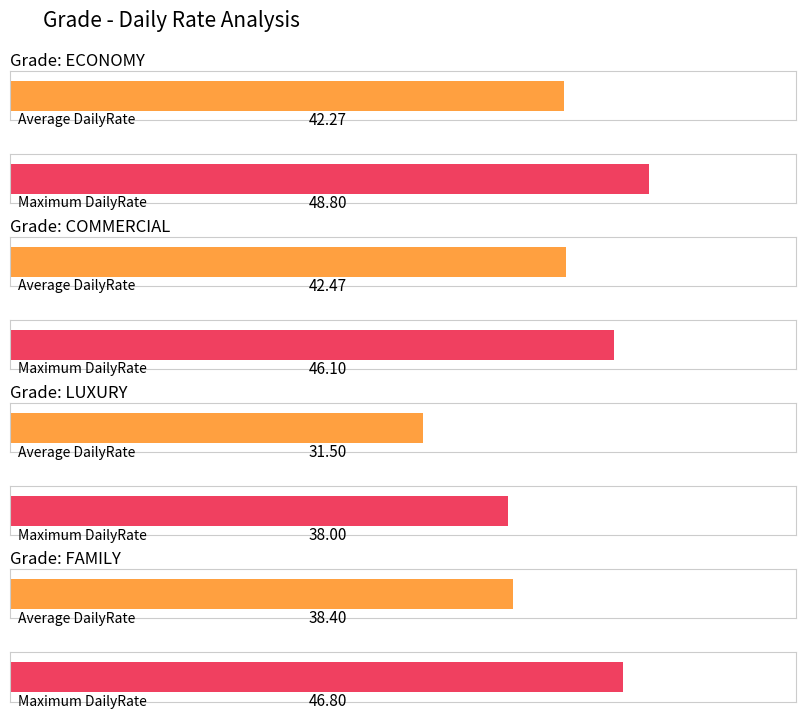

The Max DailyRate series shows 11.5 at LUXURY. True or false?

False